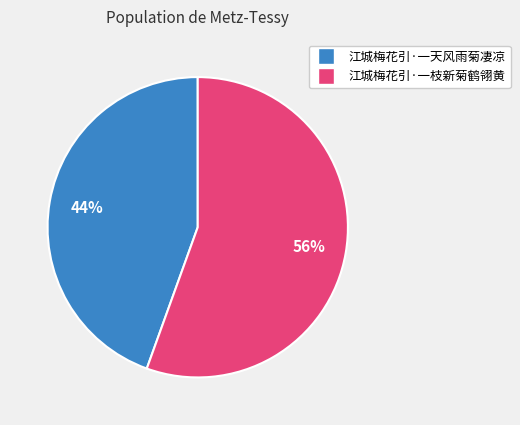

Rank the categories by value from highest to lowest.

江城梅花引·一枝新菊鹤翎黄, 江城梅花引·一天风雨菊凄凉